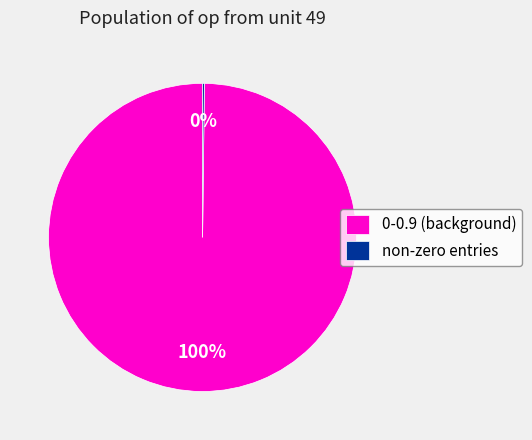

Which category accounts for the majority?

0-0.9 (background)